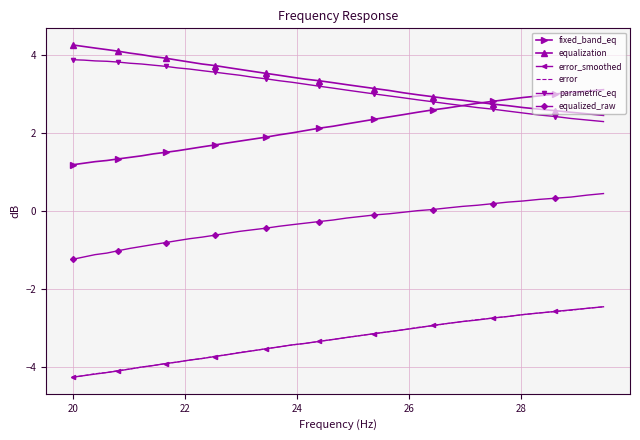

True or false: error_smoothed and equalization cross at least once.

False